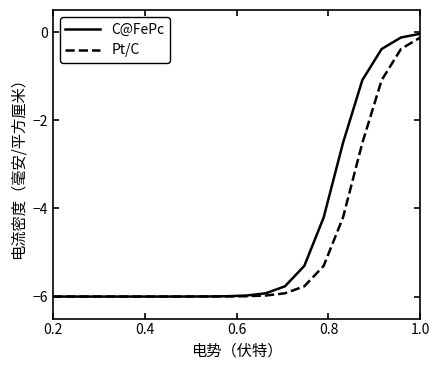

What are all the series names shown in the legend?

C@FePc, Pt/C